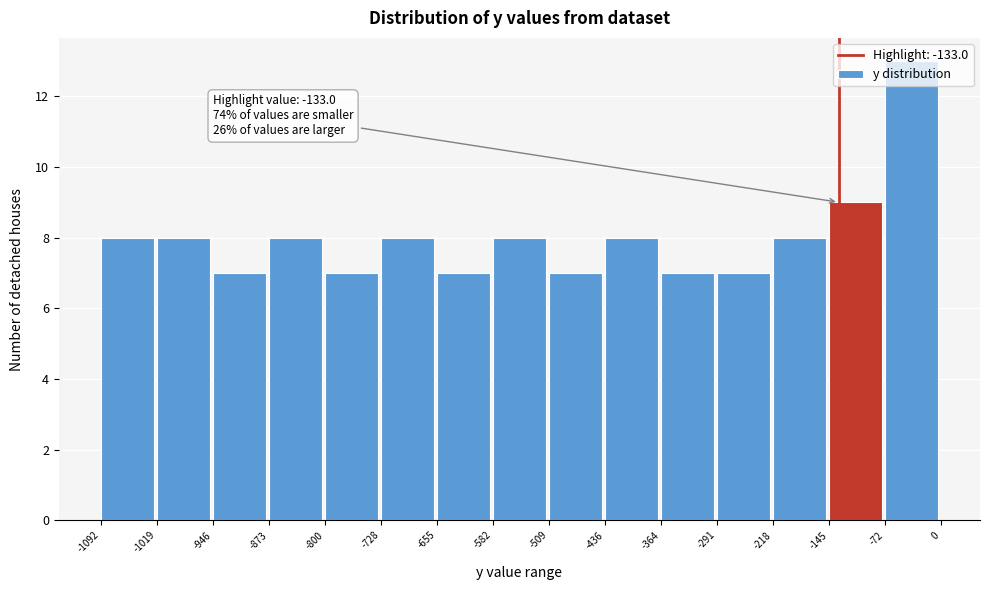

Which range on the x-axis has the tallest bar?

-72 to 0